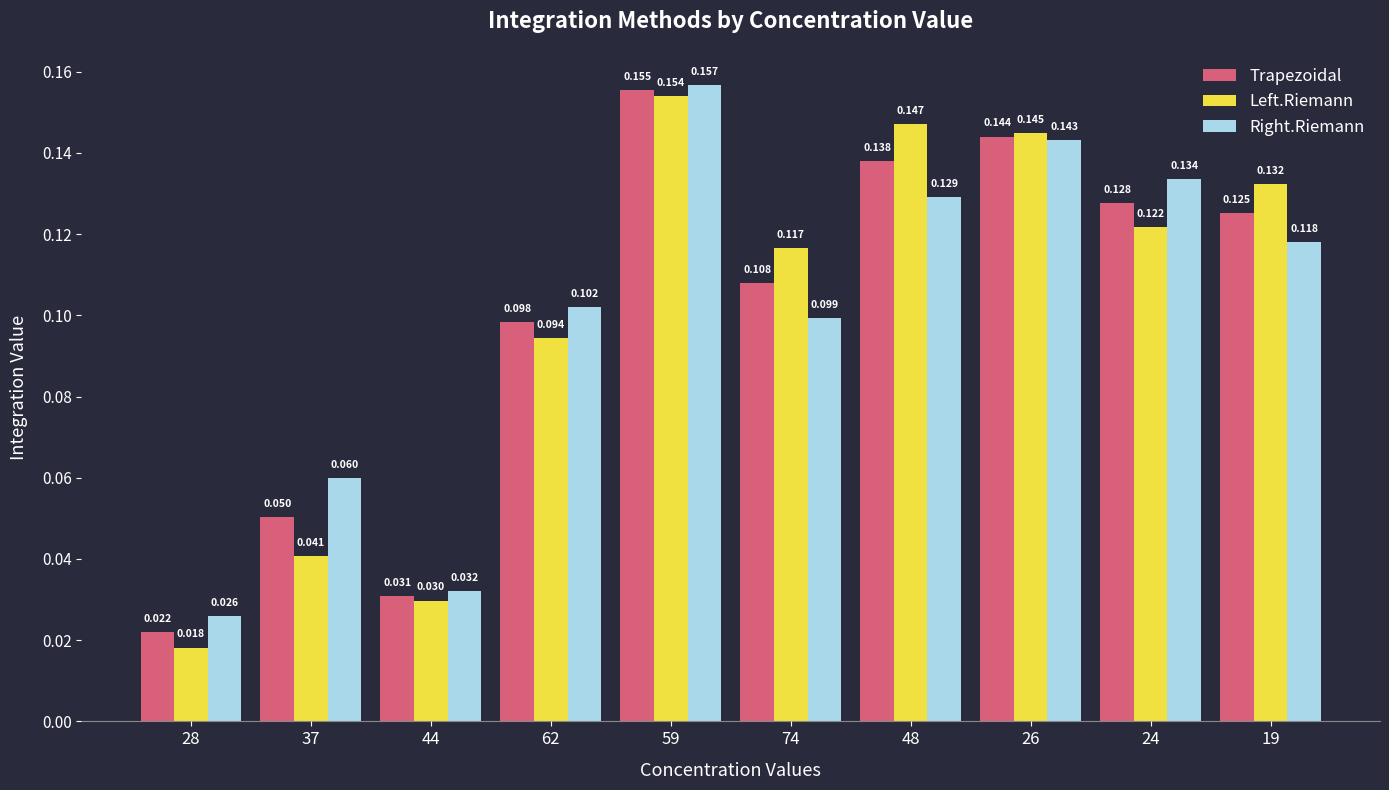

Which series has the largest range (max minus min)?

Left.Riemann